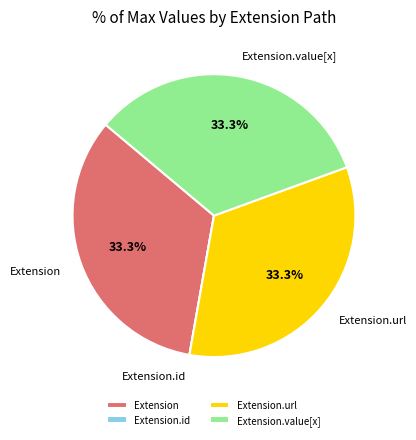

What is the total percentage of Extension.url and Extension.value[x]?

66.7%